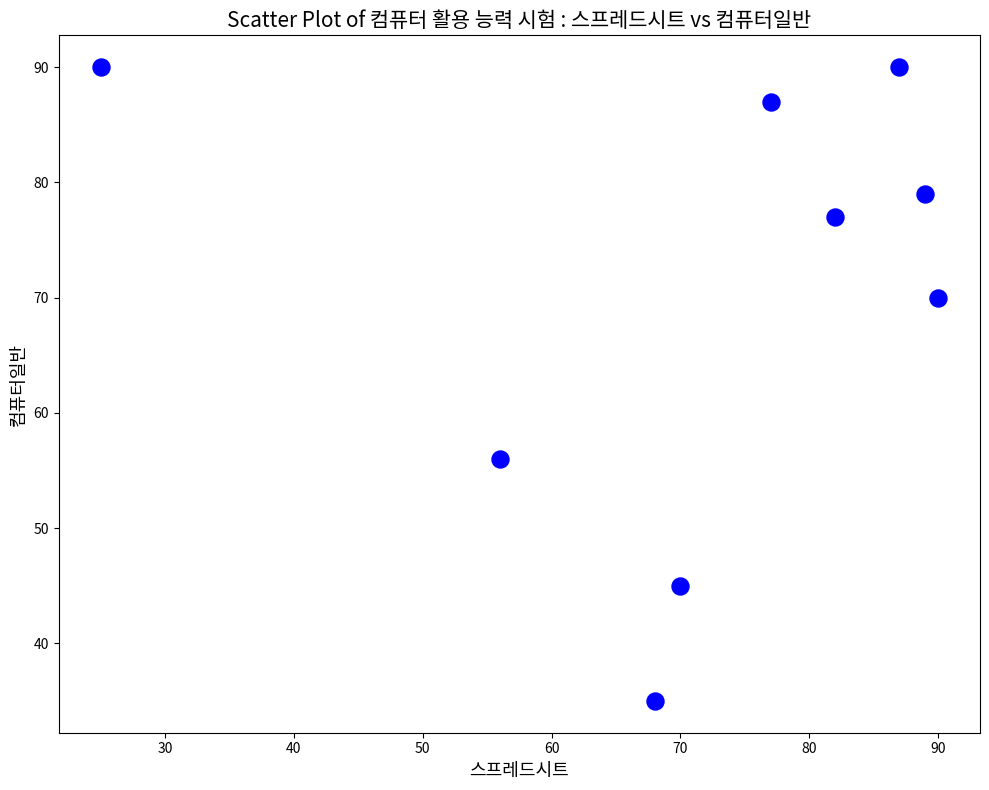

What is the average X value?

72